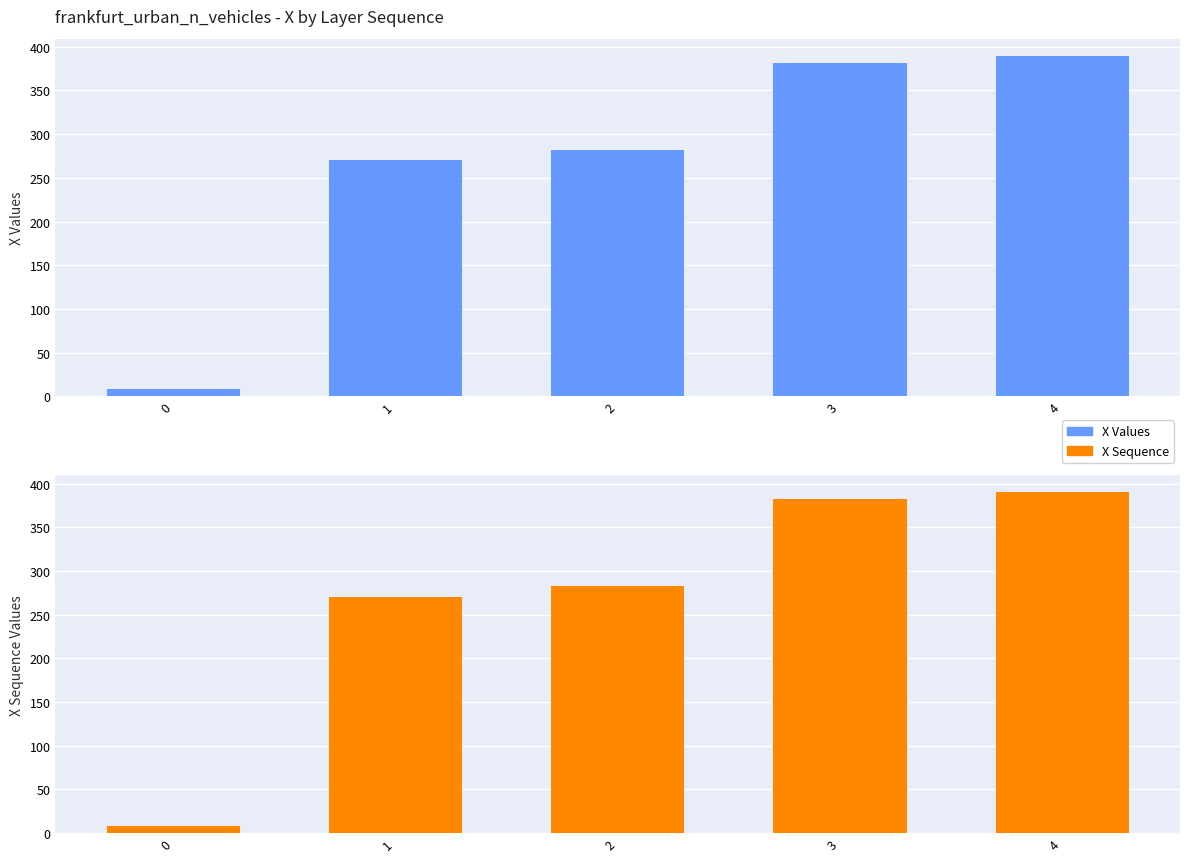

True or false: X Sequence has a value of 389.8 at 4.

True